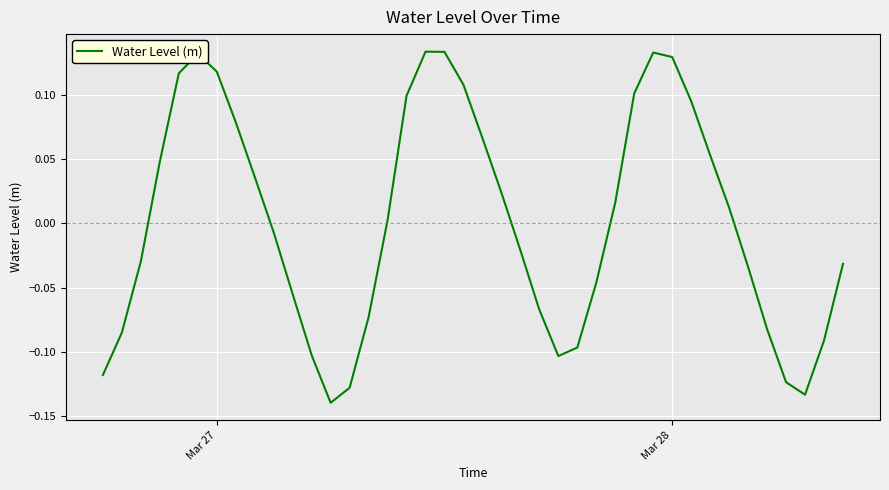

What is the difference between the maximum and minimum values?

0.3